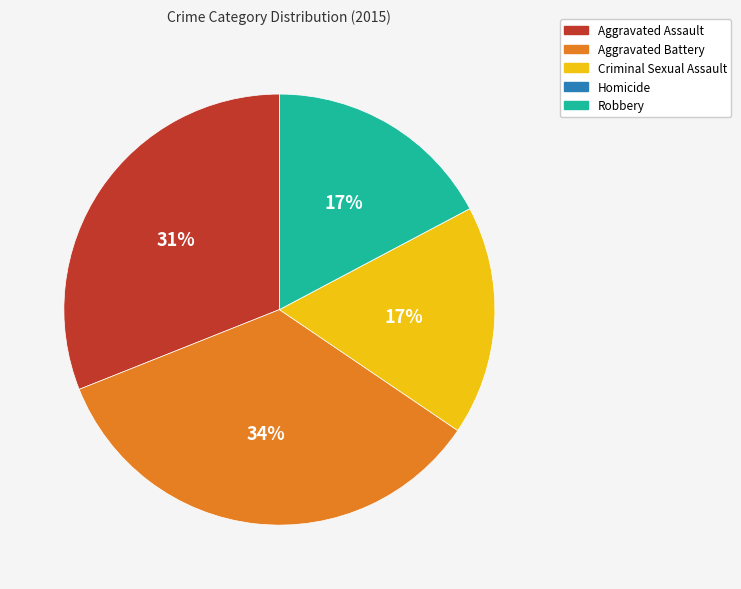

Does Aggravated Battery account for over 50% of the chart?

No